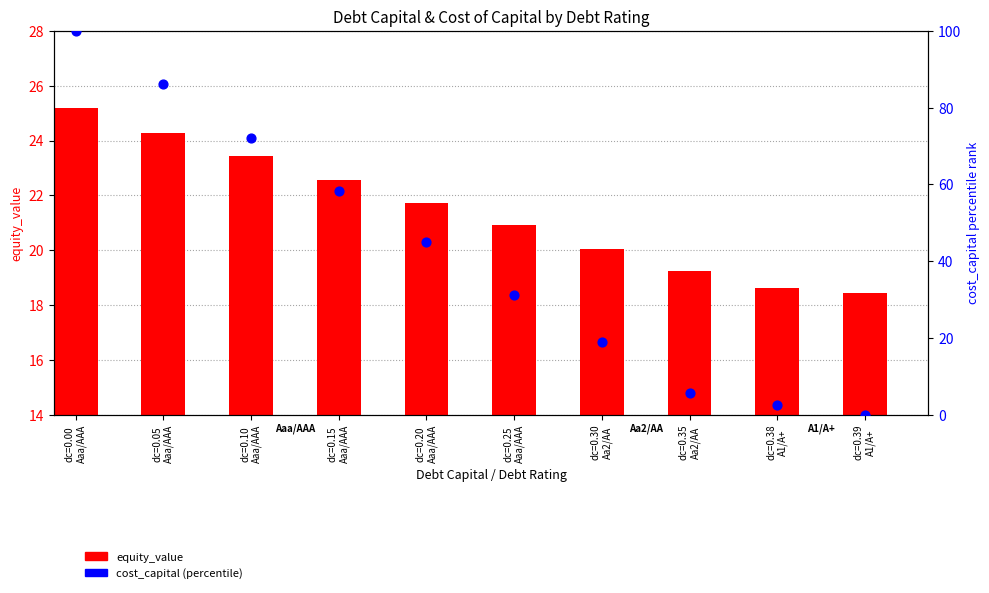

What is the total value across all series at dc=0.20
Aaa/AAA?

66.8